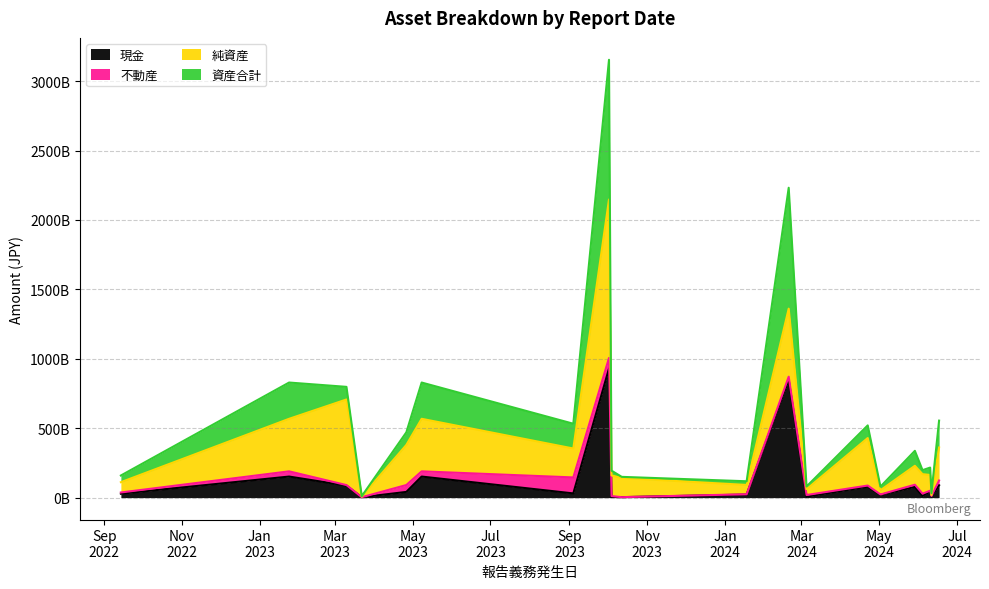

True or false: 現金 and 資産合計 cross at least once.

False